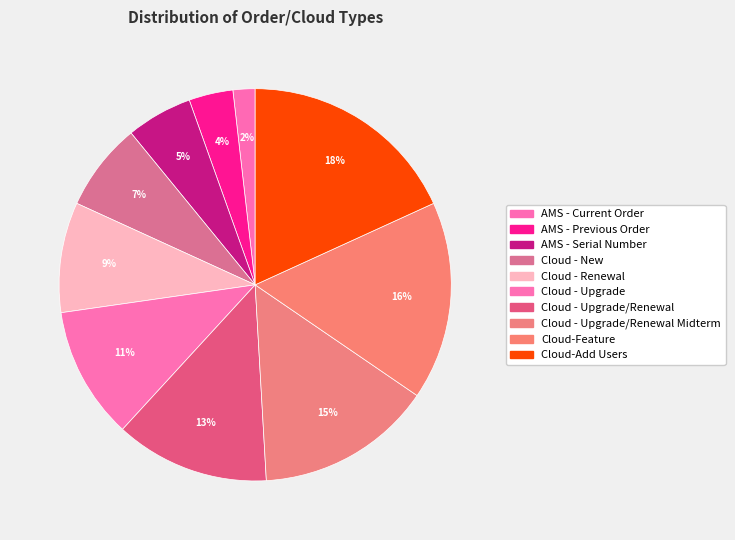

How many segments does this pie chart have?

10